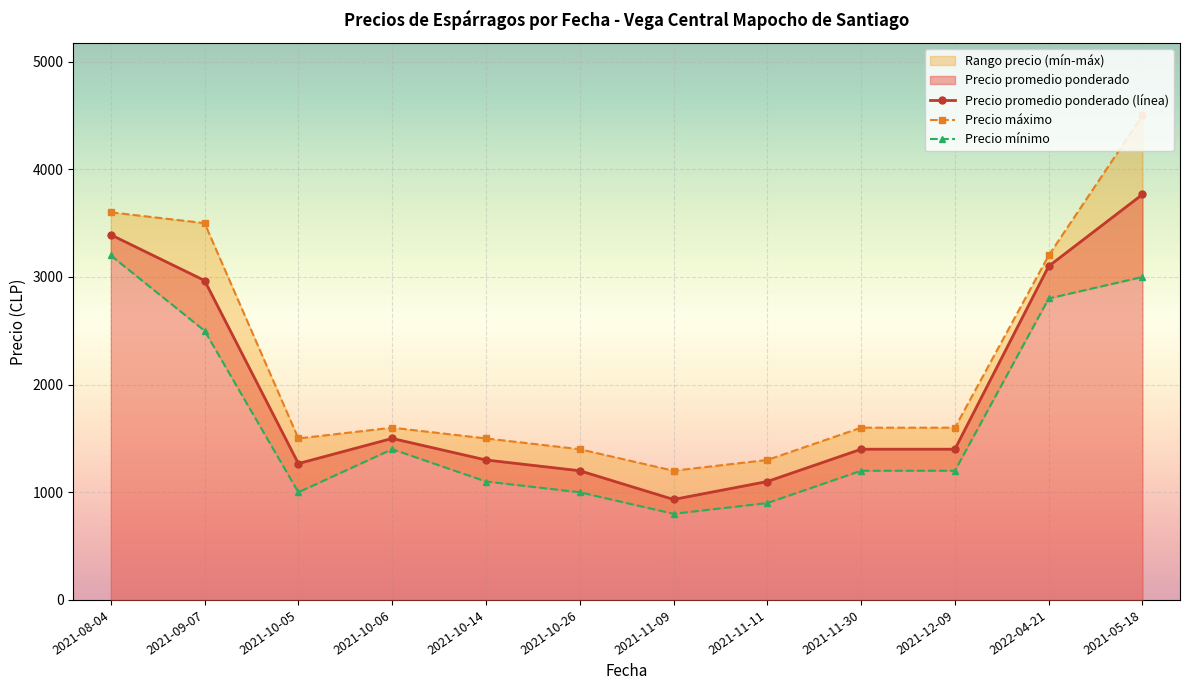

At which category is the sum across all series the highest?

2021-05-18